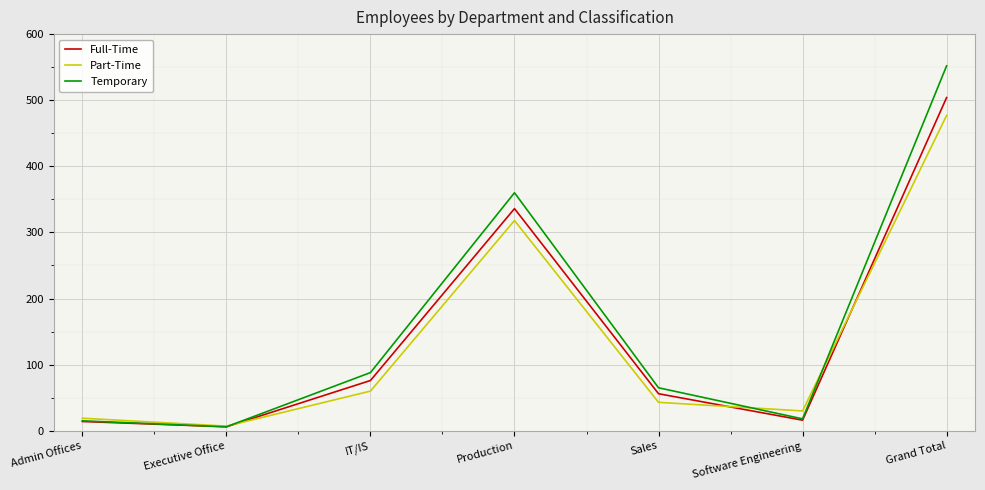

Does the chart display data point markers on the line(s)?

No